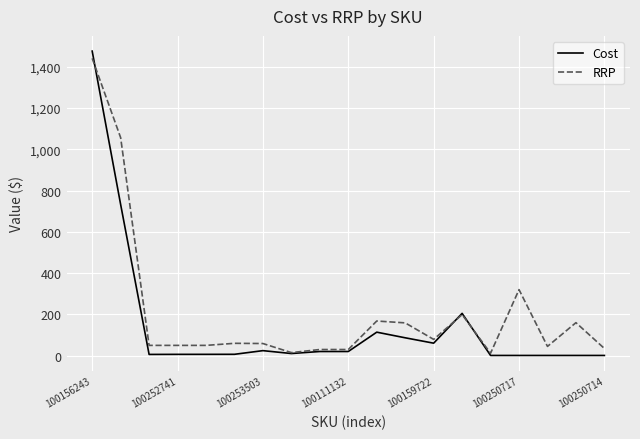

Is this an area chart (filled region under the line)?

No